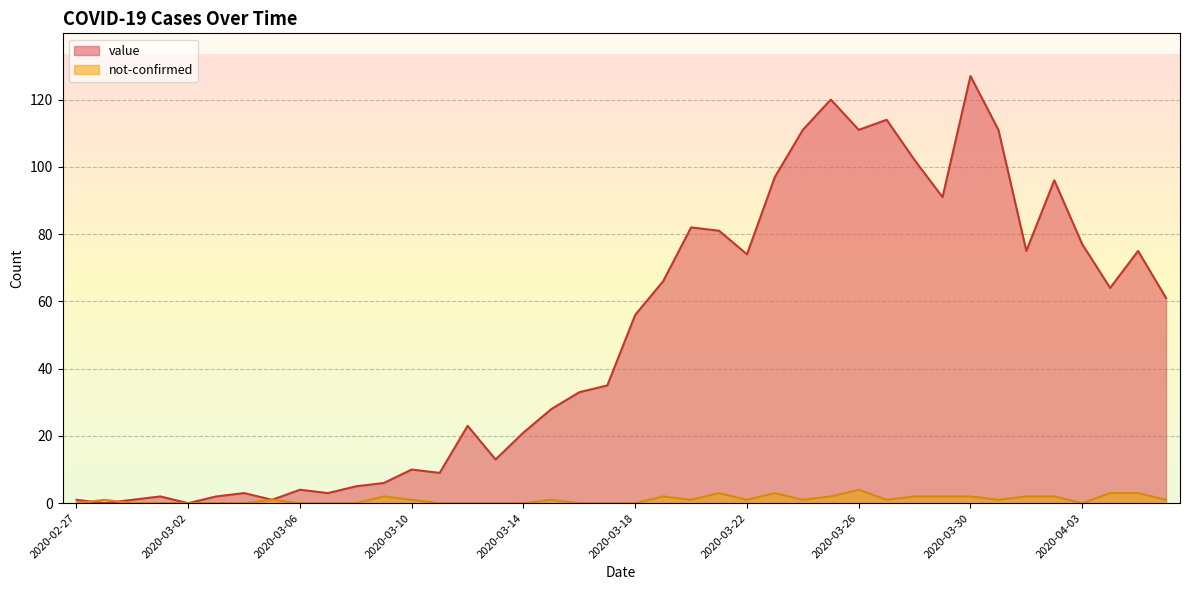

True or false: value has a value of 167 at 2020-03-24.

False